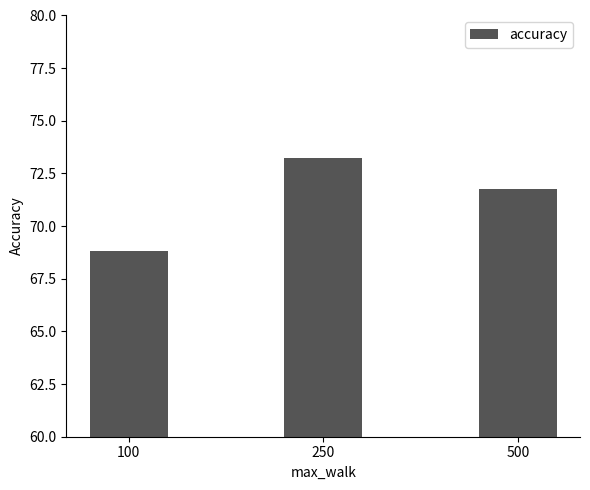

Reading left to right, what are all the values shown in this chart?

68.8	73.2	71.8